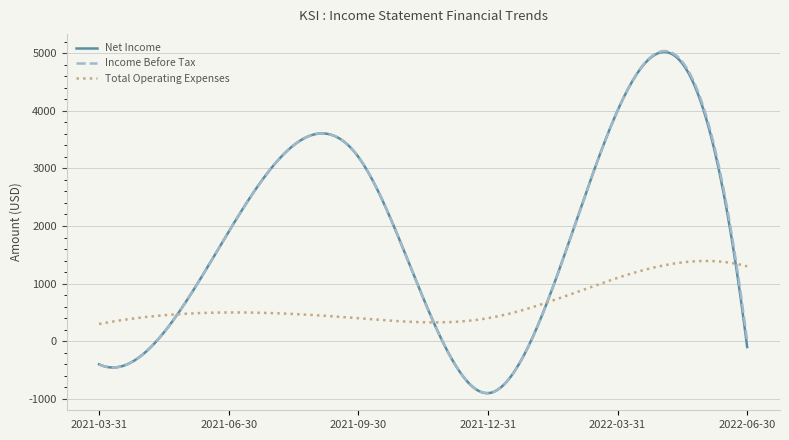

Which series has the widest spread of values?

Income Before Tax